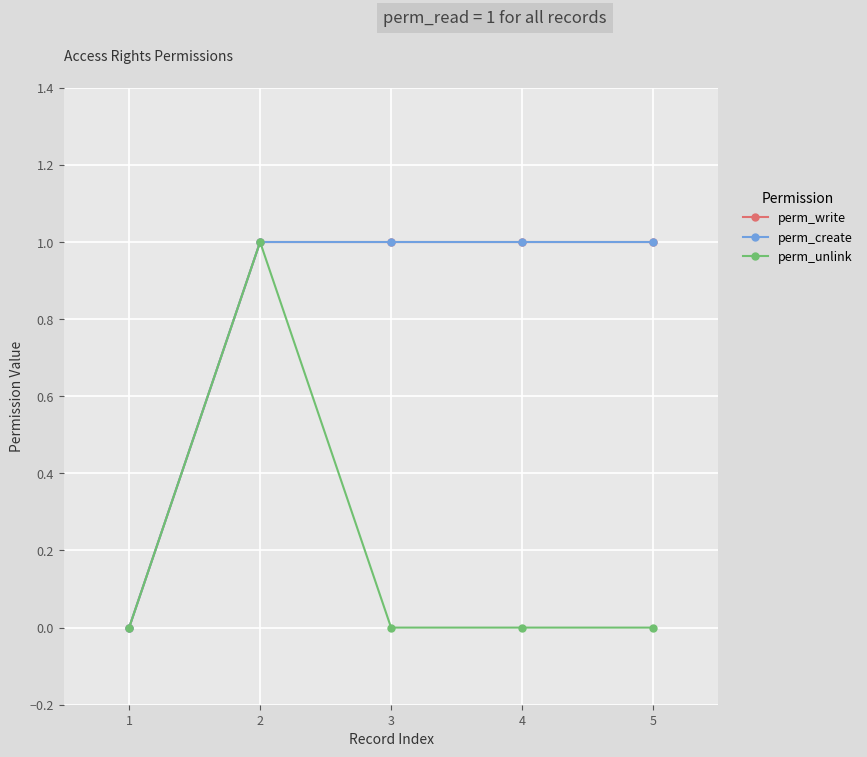

Does the chart display data point markers on the line(s)?

Yes